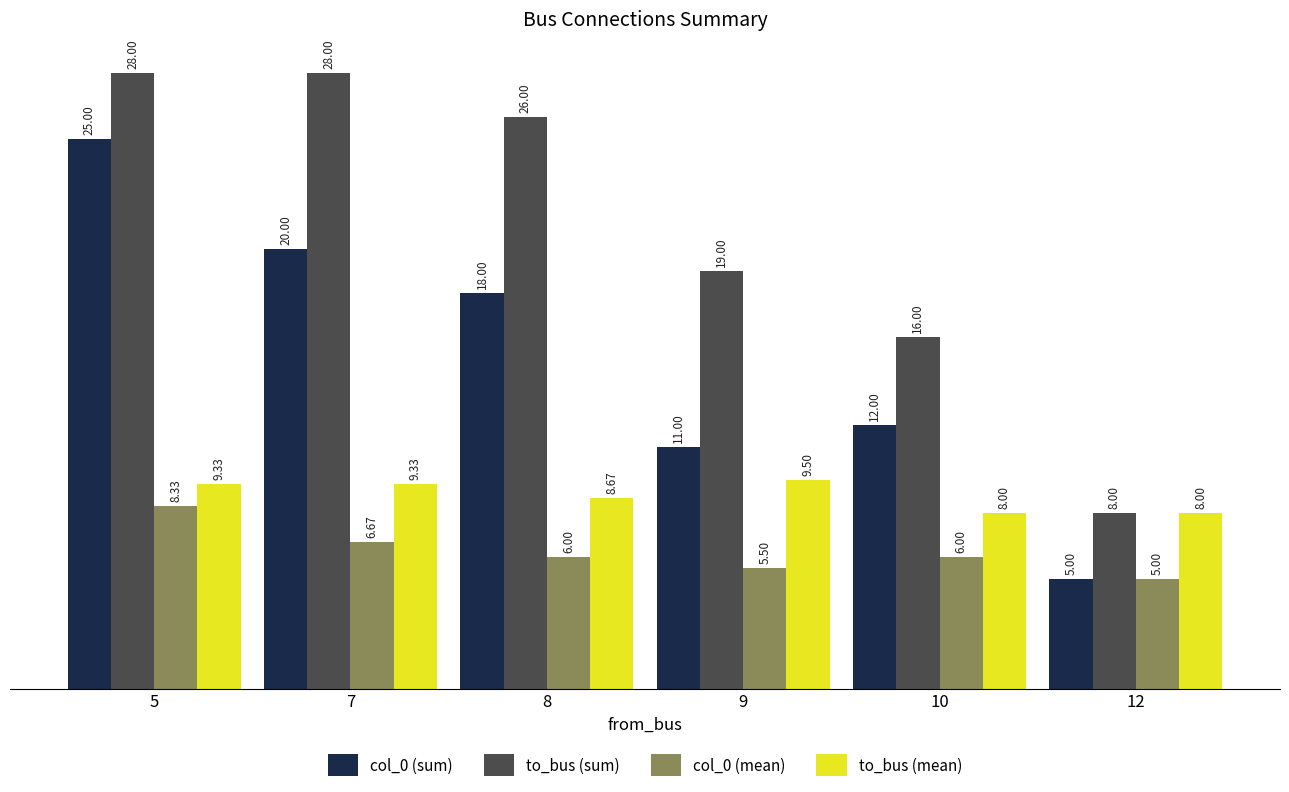

What are all the series names shown in the legend?

col_0 (sum), to_bus (sum), col_0 (mean), to_bus (mean)